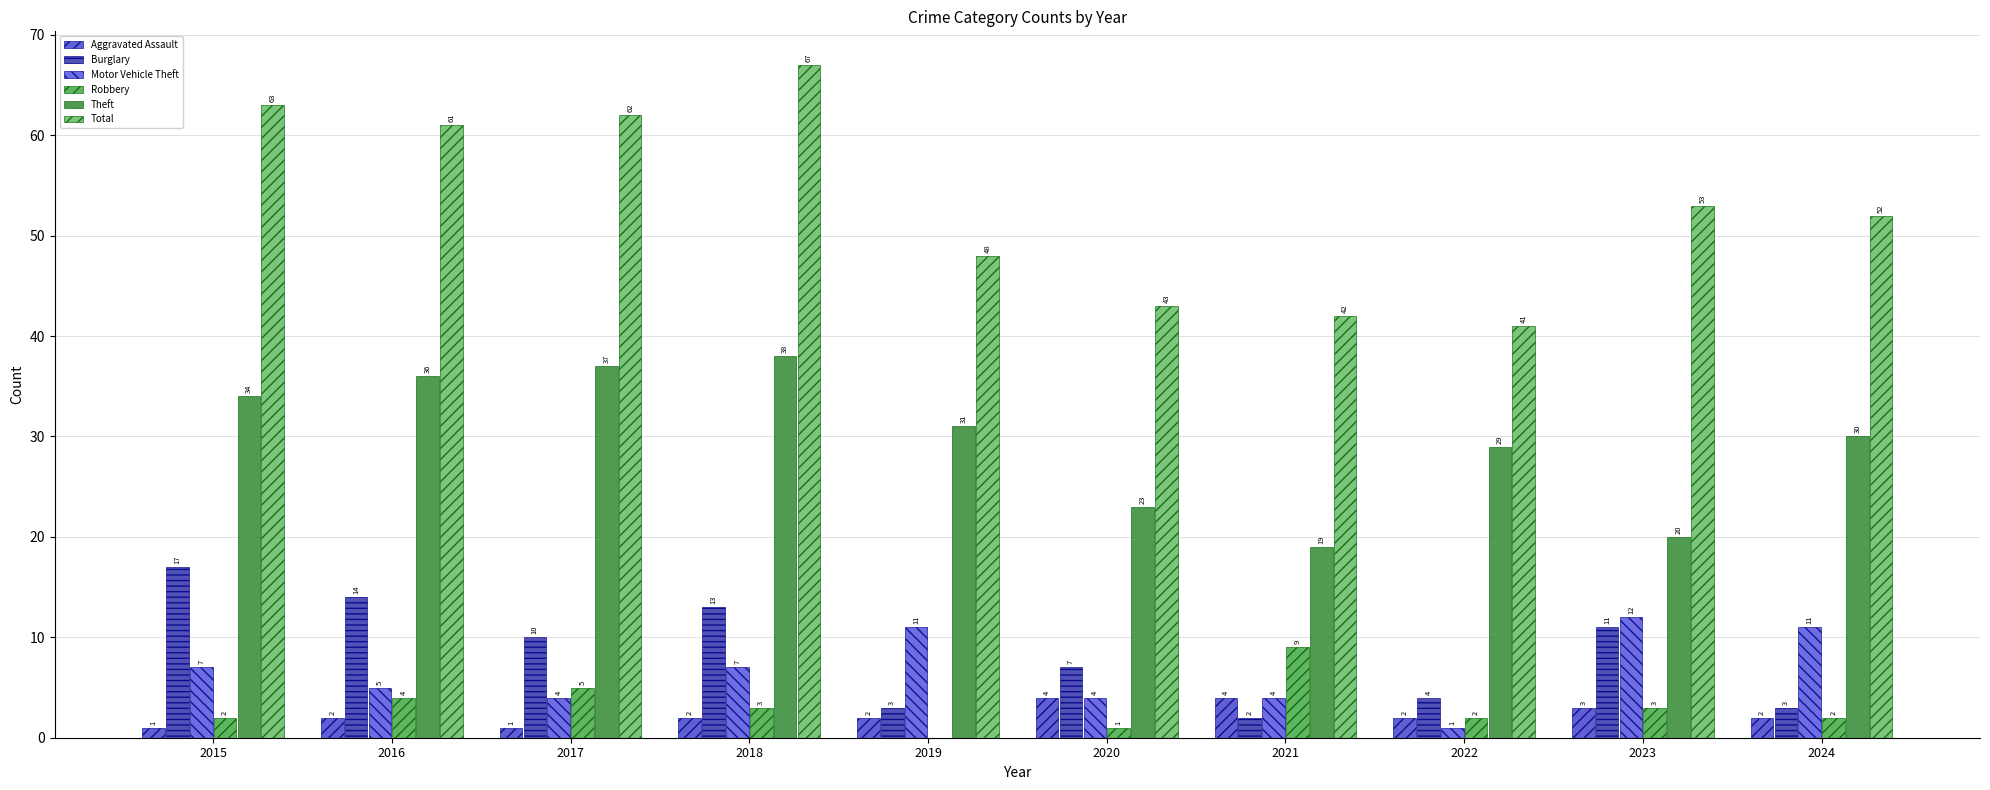

What is the sum of all Total values?

532